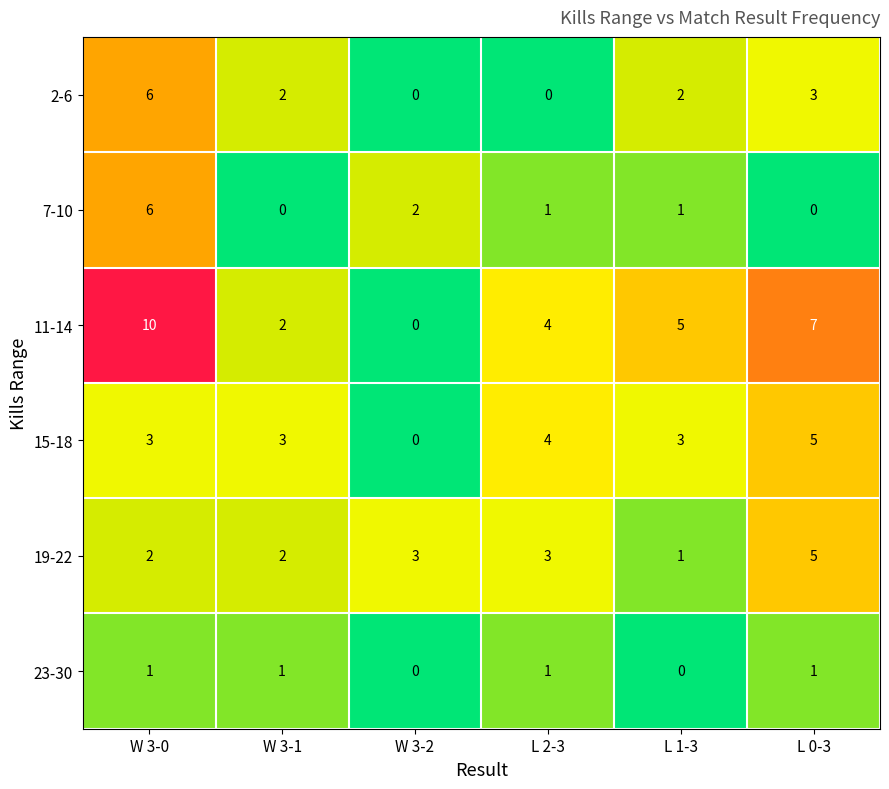

At which label does 15-18 reach its minimum?

W 3-2